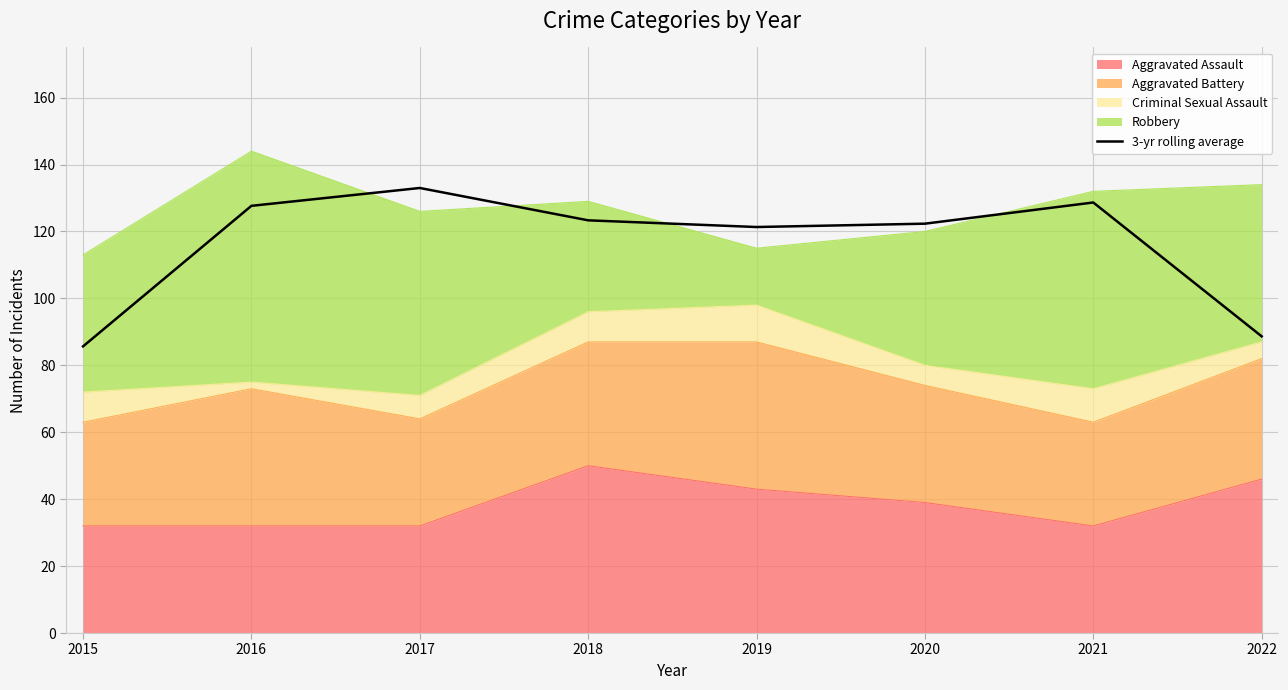

What is the change in value from 2018 to 2022?

-34.7